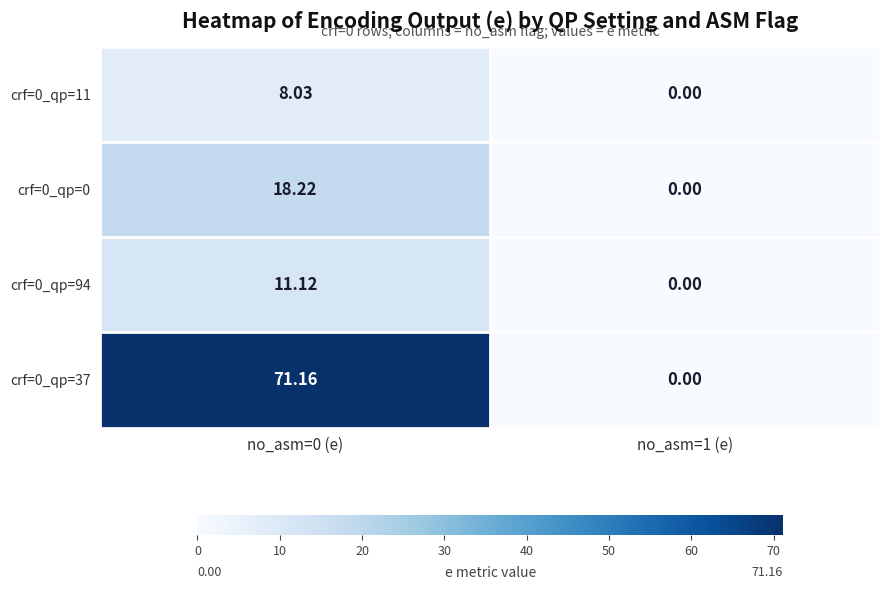

Which series has the largest total across all categories?

crf=0_qp=37